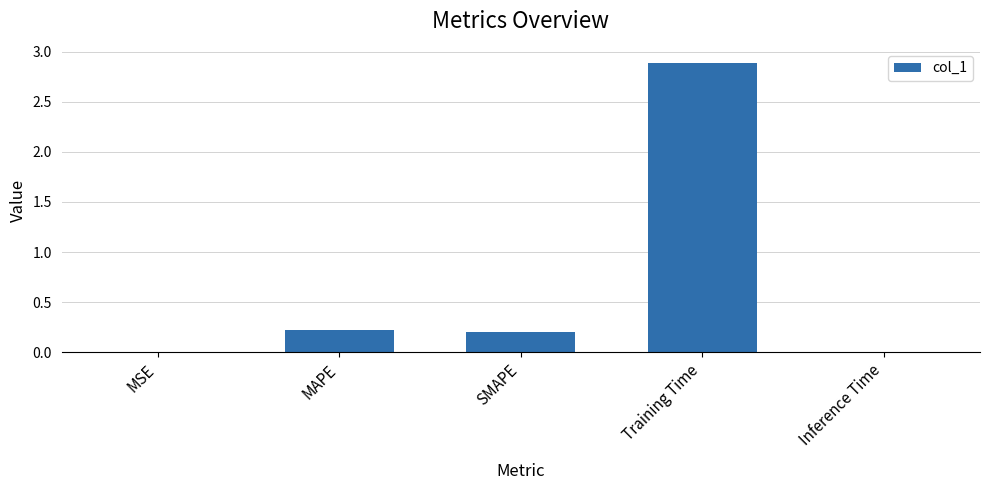

What is the sum of all values?

3.3